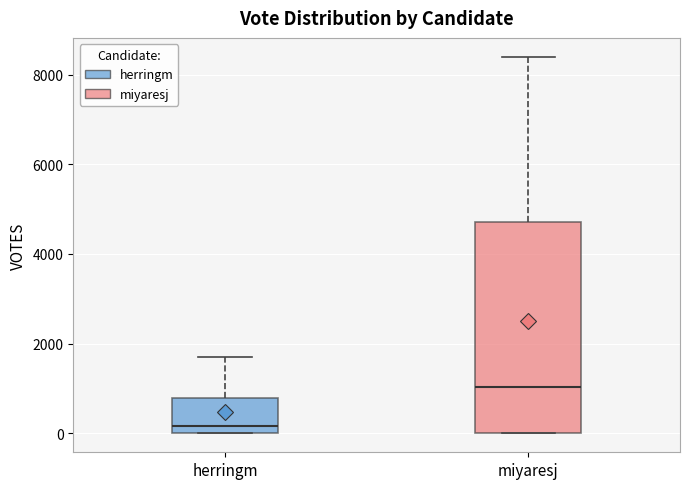

Where does the upper whisker of the box for herringm end on the y-axis? The values are not printed on the chart, so give them approximately, as read against the axis.

1800